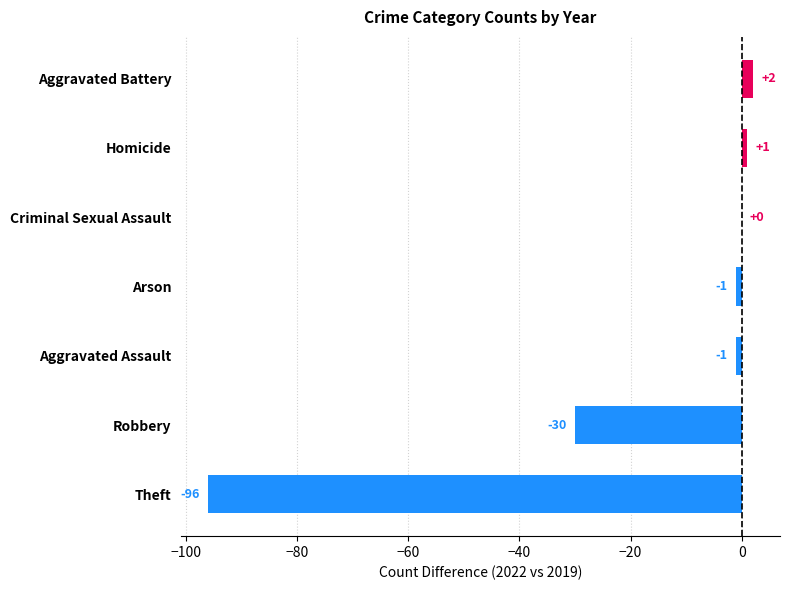

The value at Homicide is 1. True or false?

True